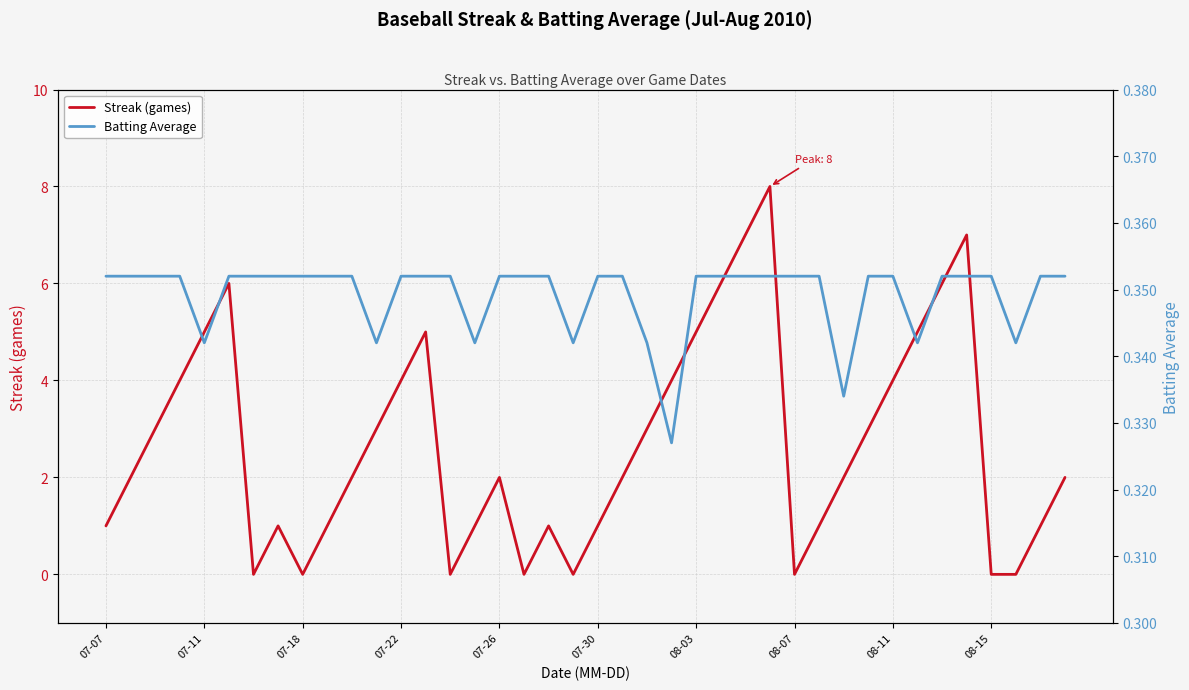

How many intersections are there between Batting Average and Streak (games)?

14